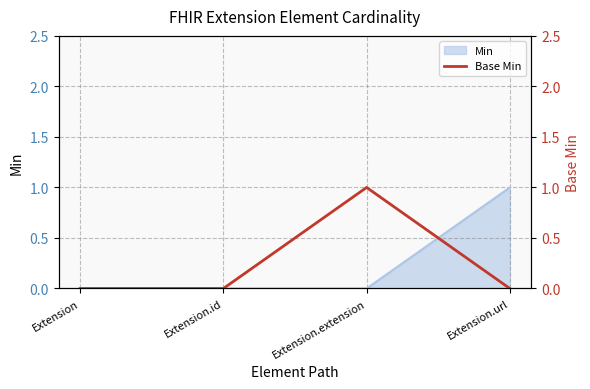

The value of Min at Extension.extension is 1. True or false?

False